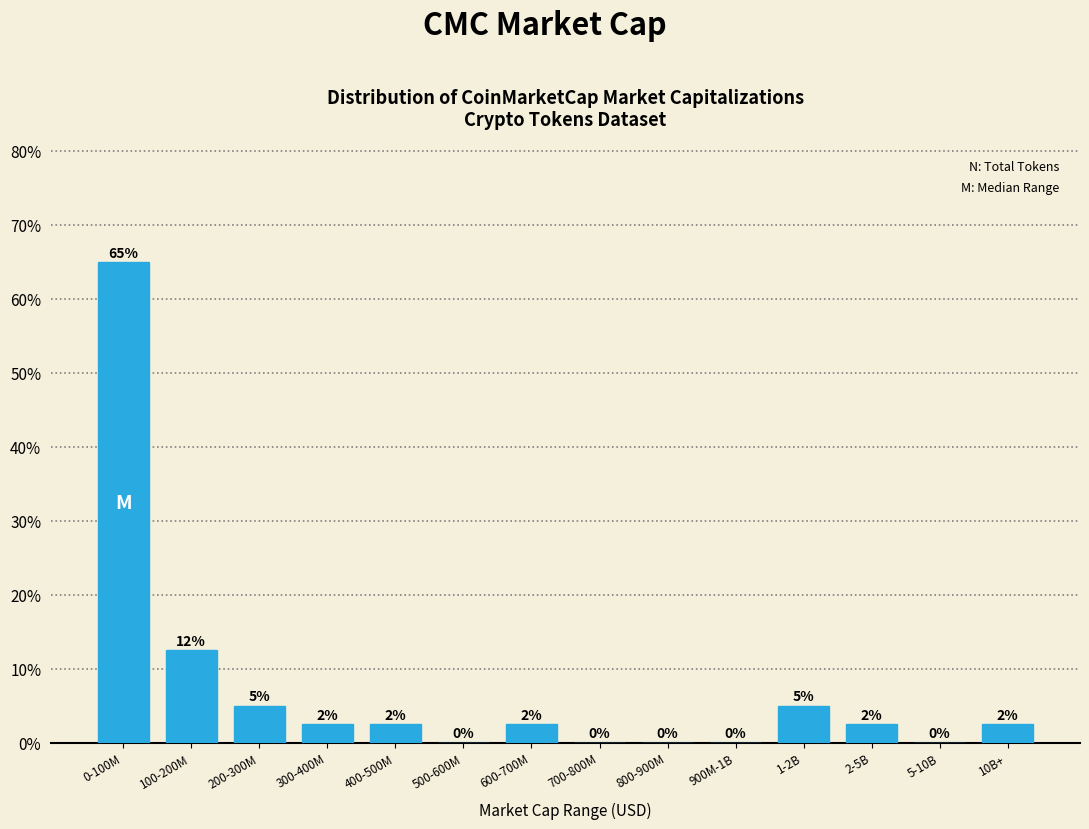

The value at 800-900M is 0.0. True or false?

True